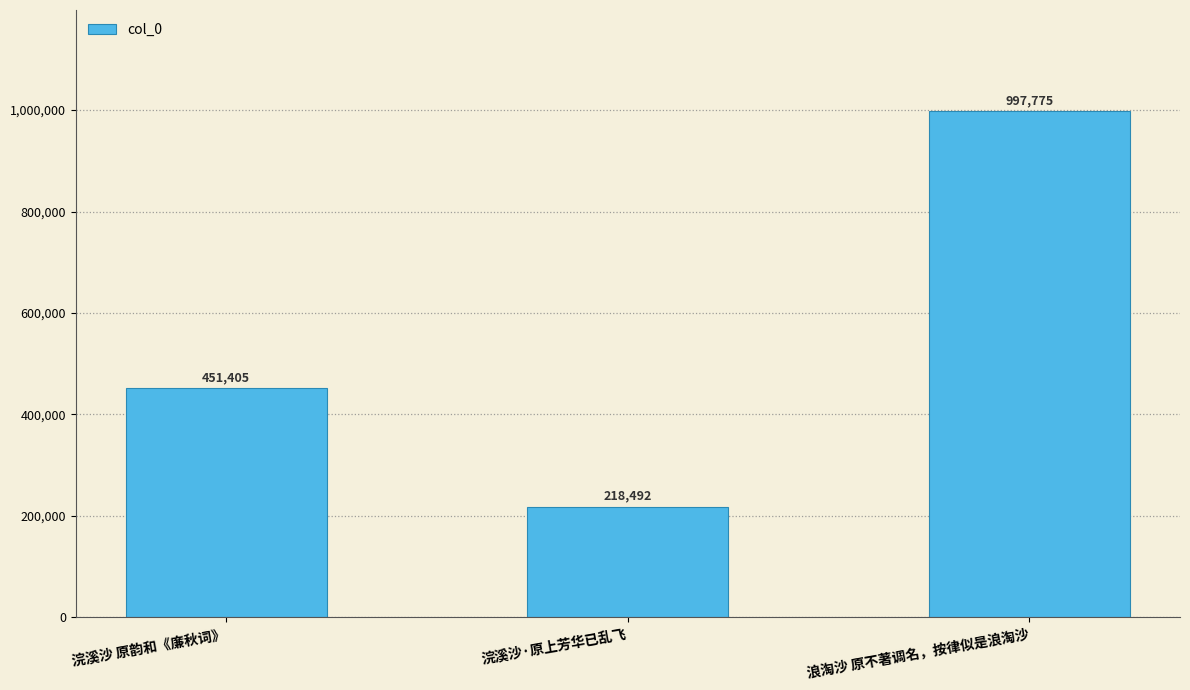

The chart shows a value of 451405 at 浣溪沙 原韵和《廉秋词》. True or false?

True